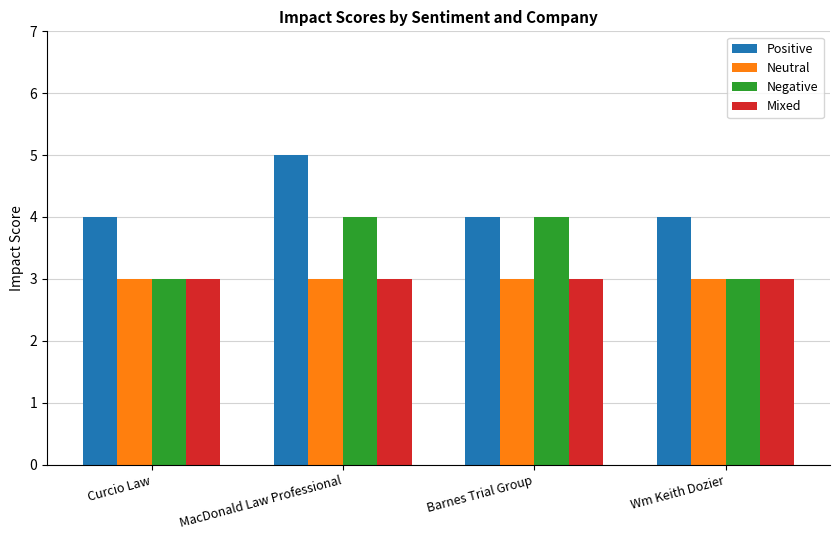

What is the total value across all series at Wm Keith Dozier?

13